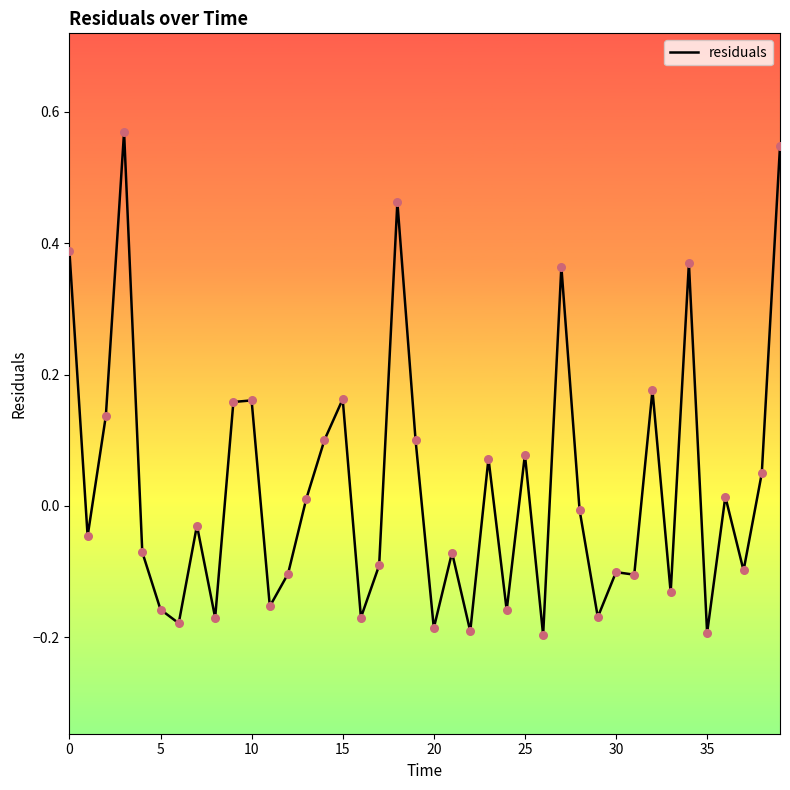

Is this an area chart (filled region under the line)?

No